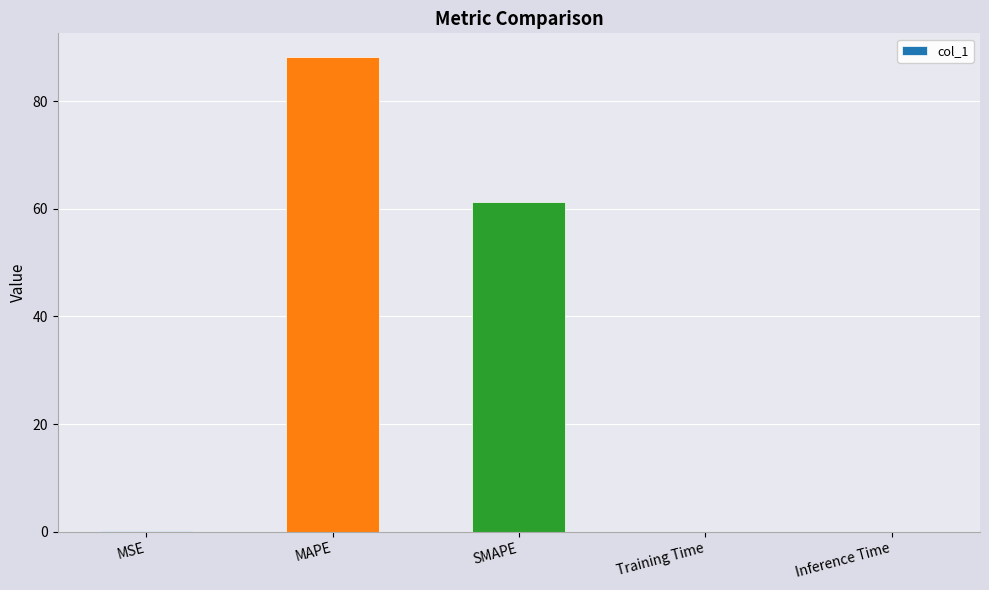

What is the sum of all values?

149.5